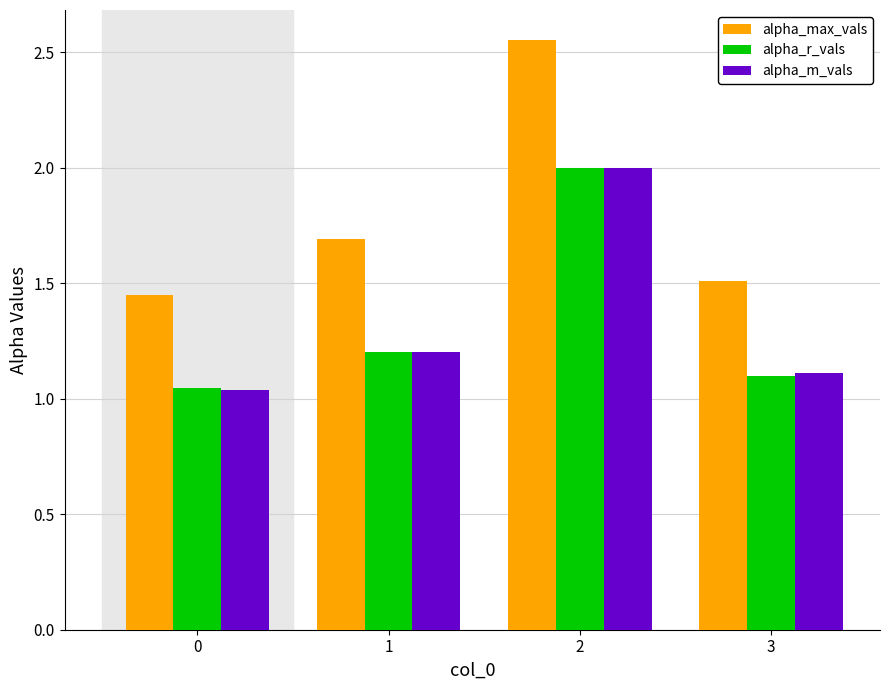

The alpha_max_vals series shows 1.5 at 3. True or false?

True